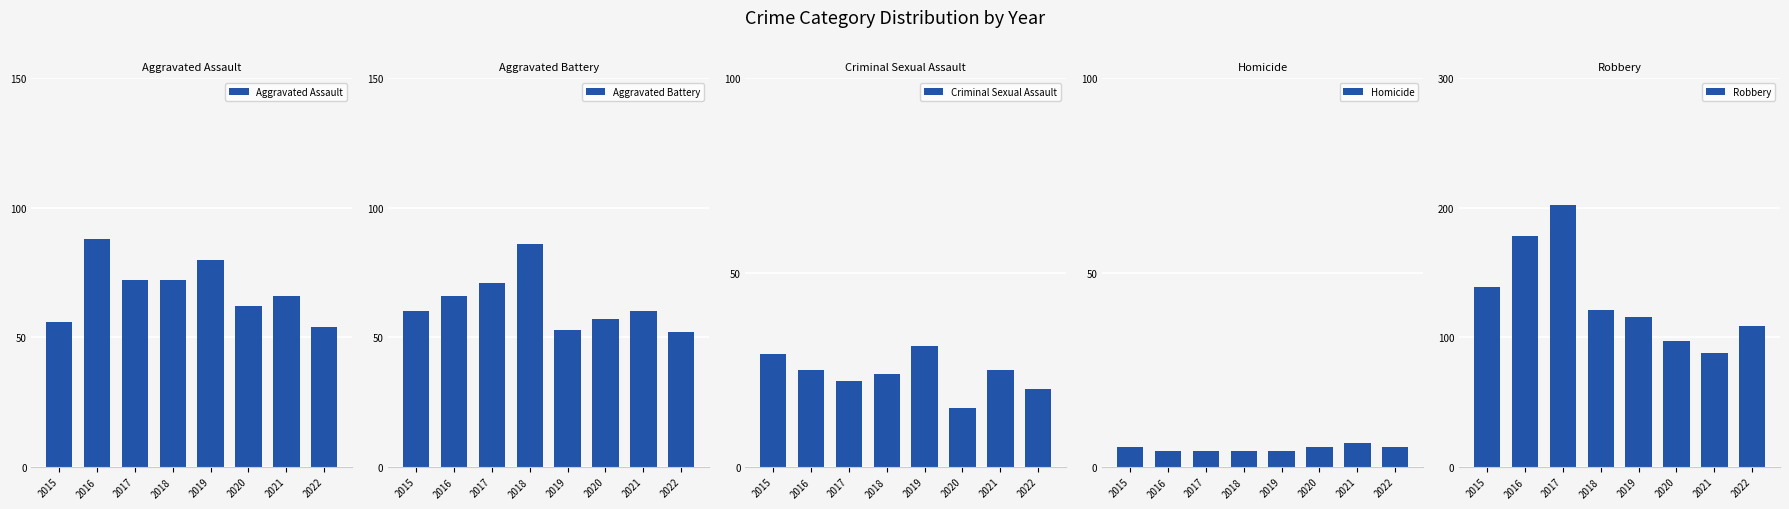

The value of Aggravated Assault at 2021 is 16. True or false?

False